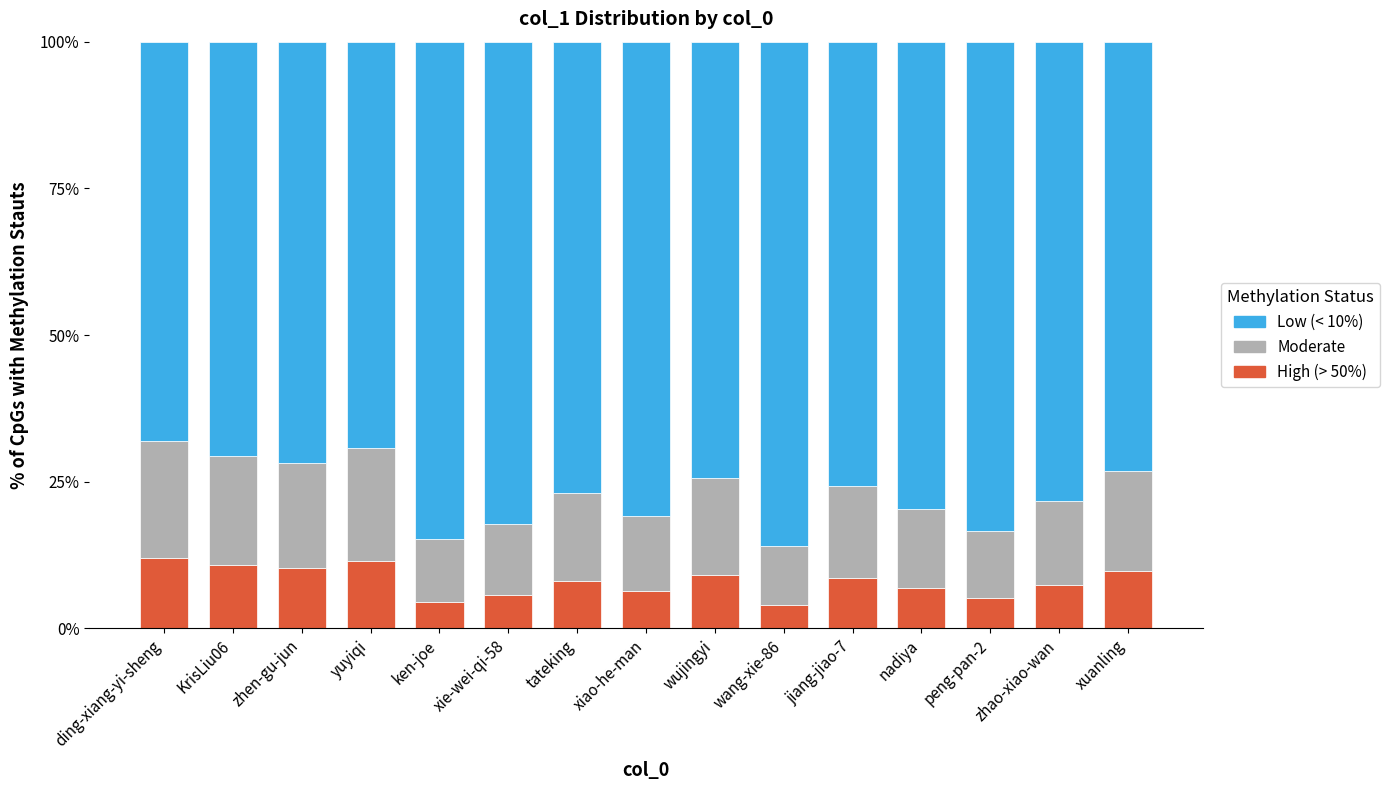

What is the maximum value for High (> 50%)?

12.0